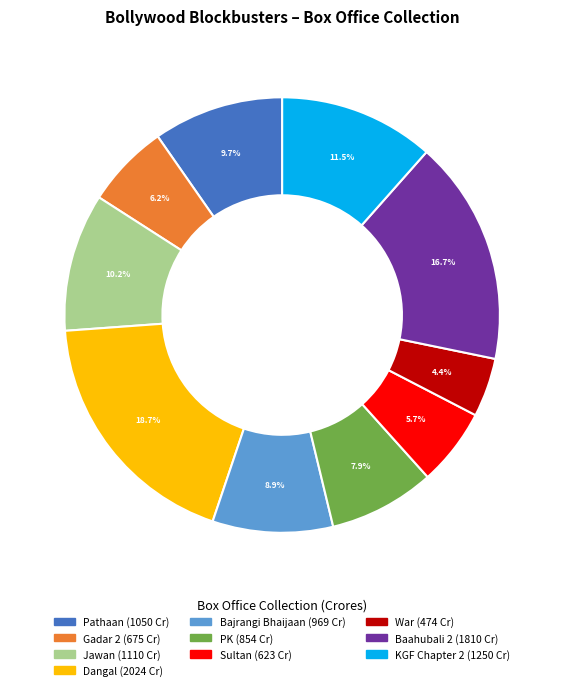

Count the number of slices in the pie.

10